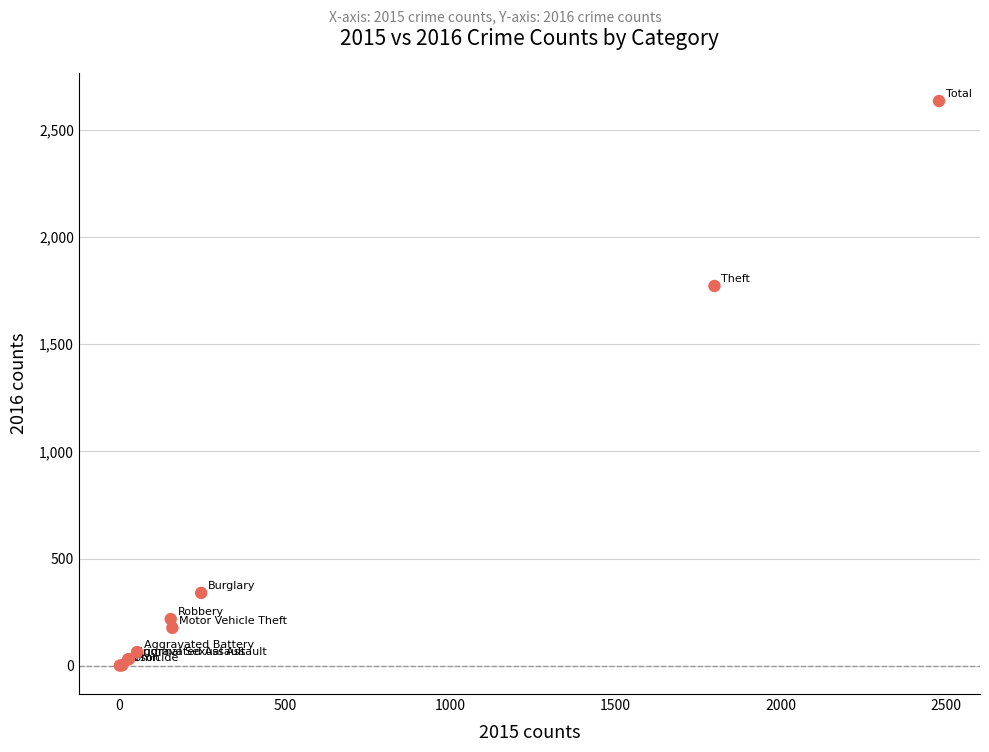

What Y value in the scatter plot is closest to 1318?

1772